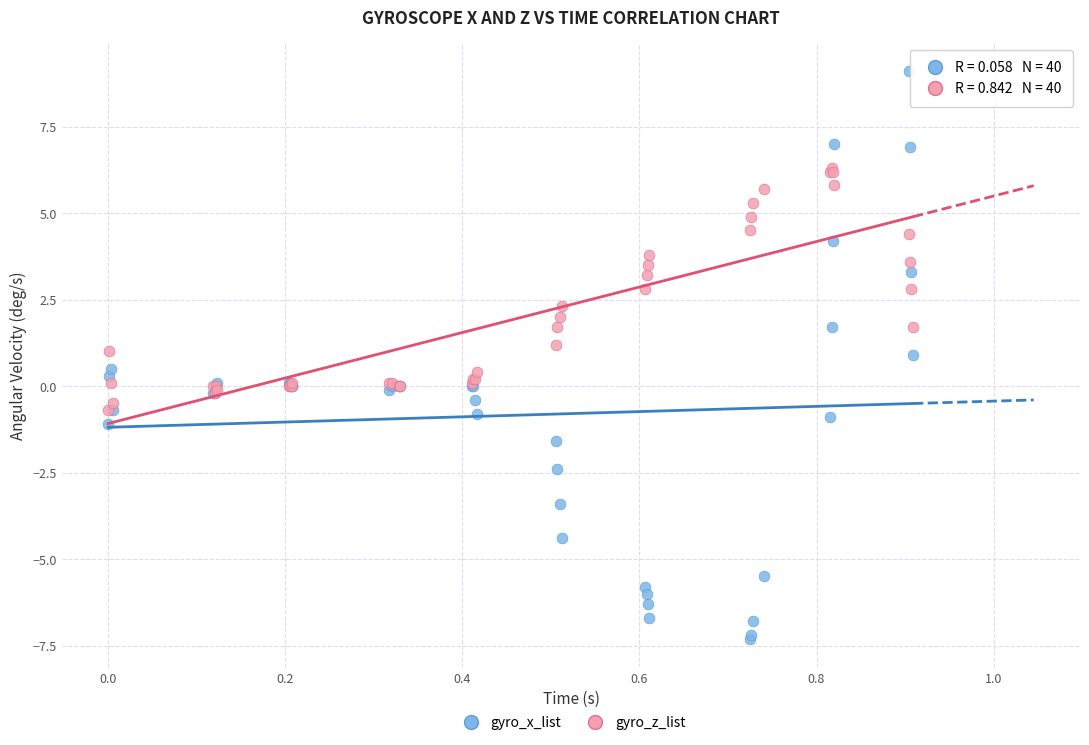

What are all the series names shown in the legend?

gyro_x_list, gyro_z_list